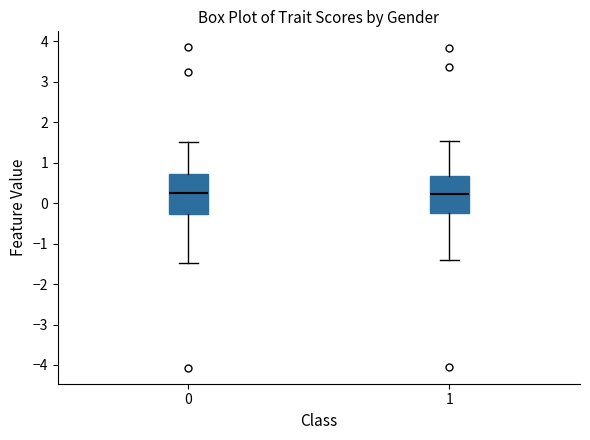

Reading left to right, read every box against the y-axis: the position of its median line, the range the box covers, and the ends of its whiskers. The values are not printed on the chart, so give them approximately, as read against the axis.

0: median 0.2, box -0.3 to 0.7, whiskers -1.5 to 1.5
1: median 0.2, box -0.2 to 0.7, whiskers -1.4 to 1.5